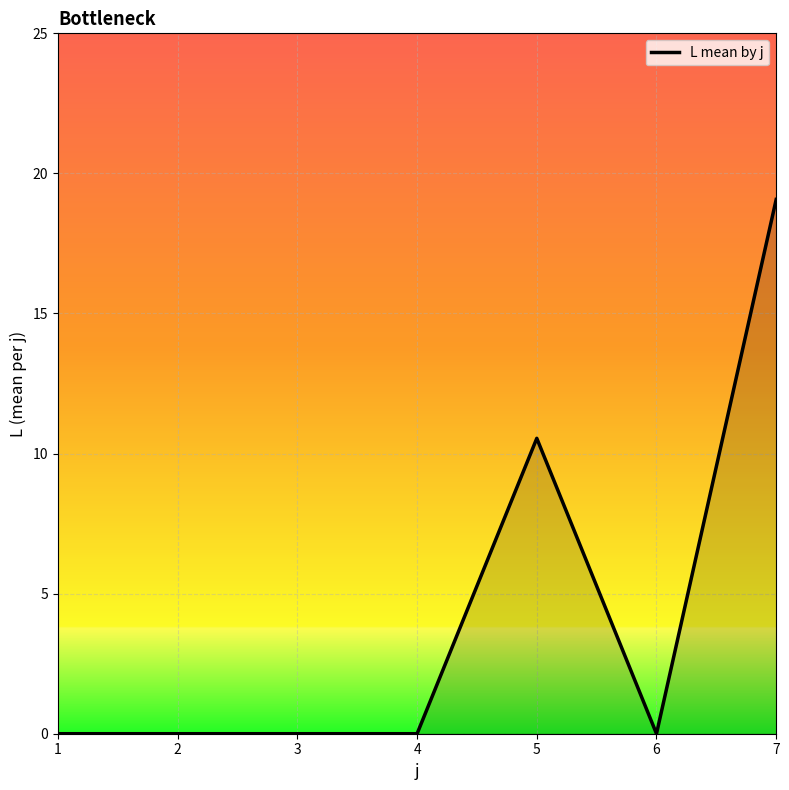

Is it true that the value at 7 is 29.0?

False